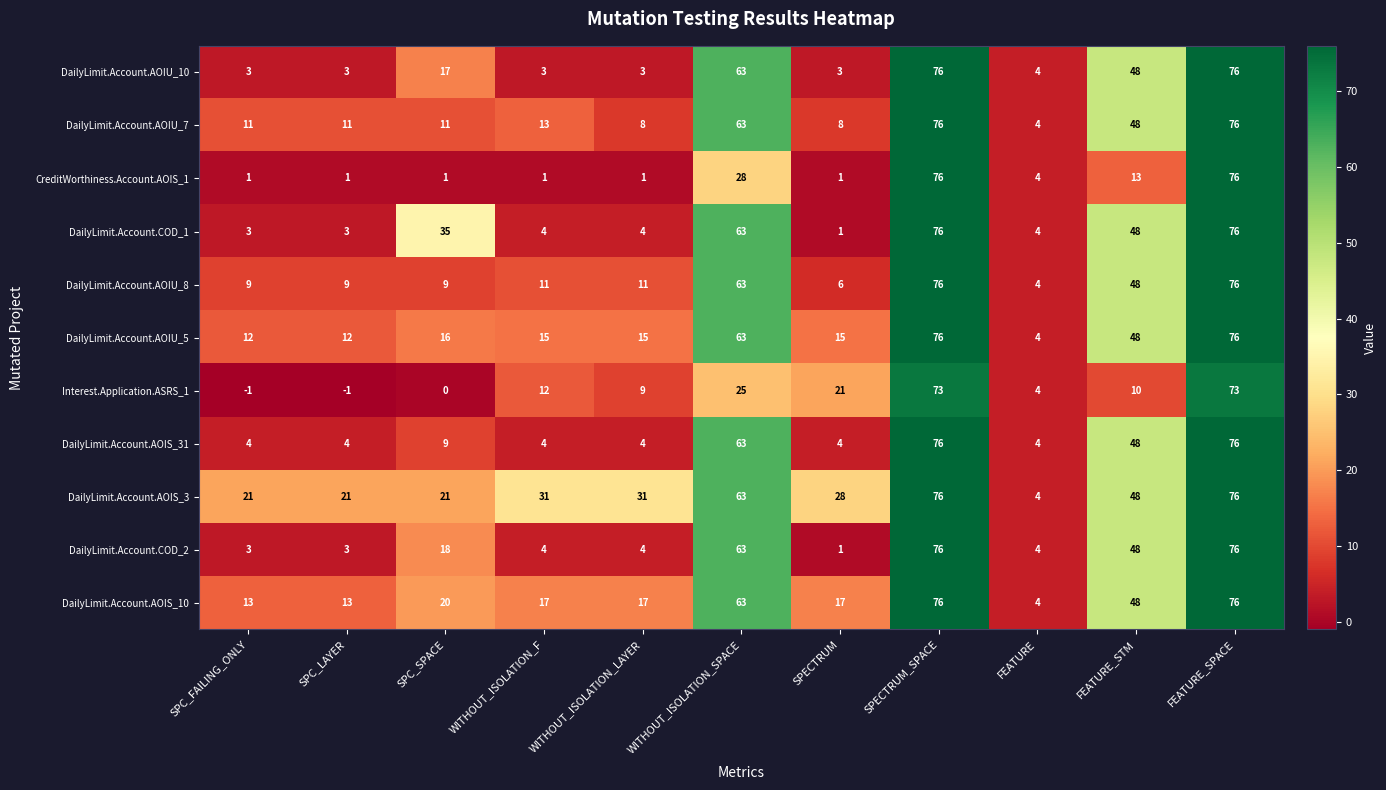

Which series changed the most between WITHOUT_ISOLATION_LAYER and SPECTRUM?

Interest.Application.ASRS_1